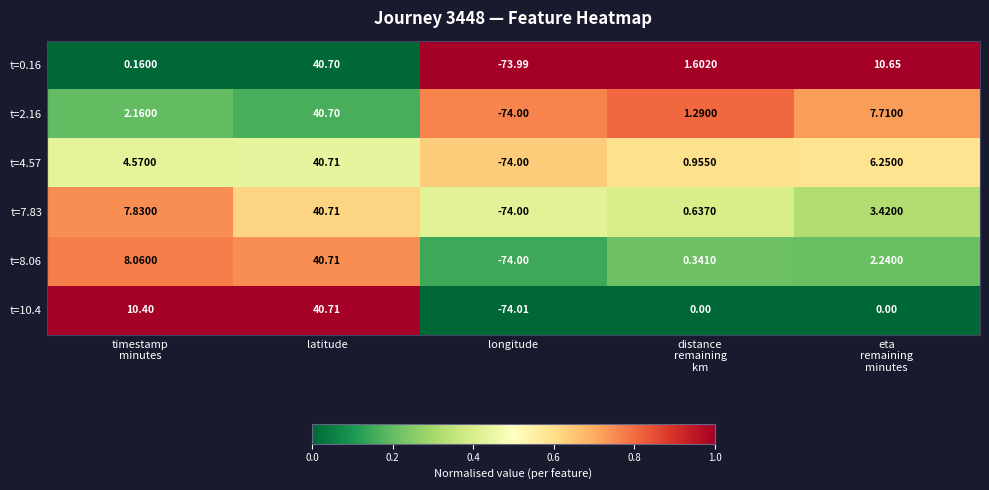

At how many categories does at least one series exceed 0?

4